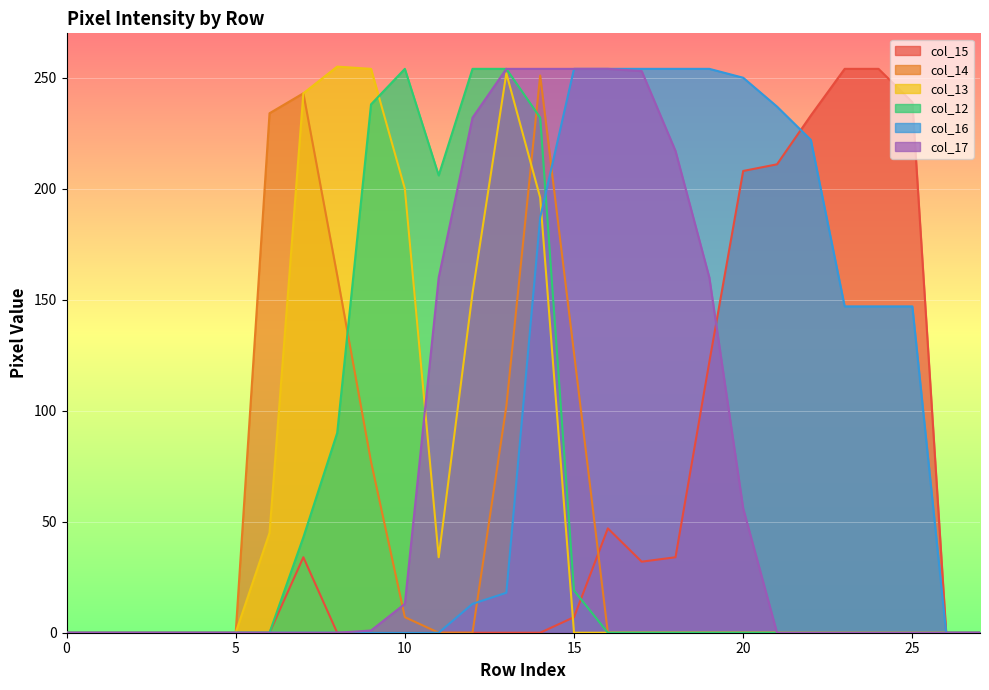

Which series has the widest spread of values?

col_13